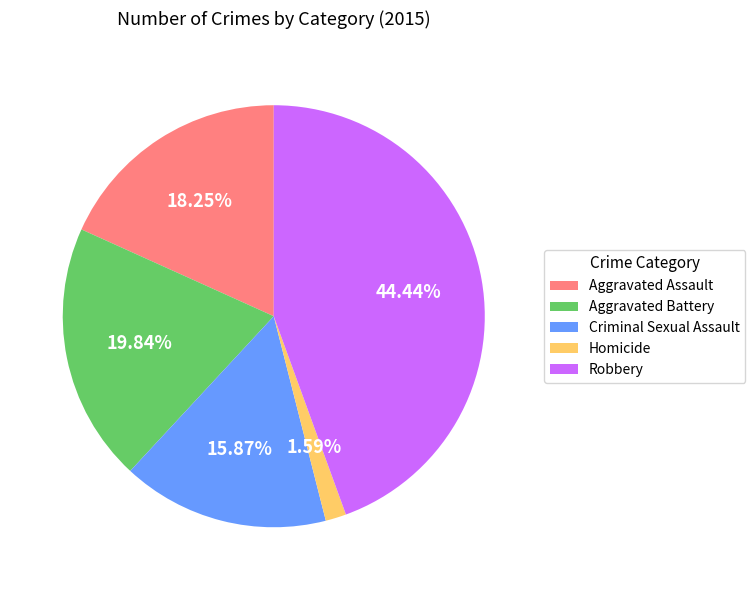

Do Aggravated Battery and Robbery together represent more than half of the pie?

Yes